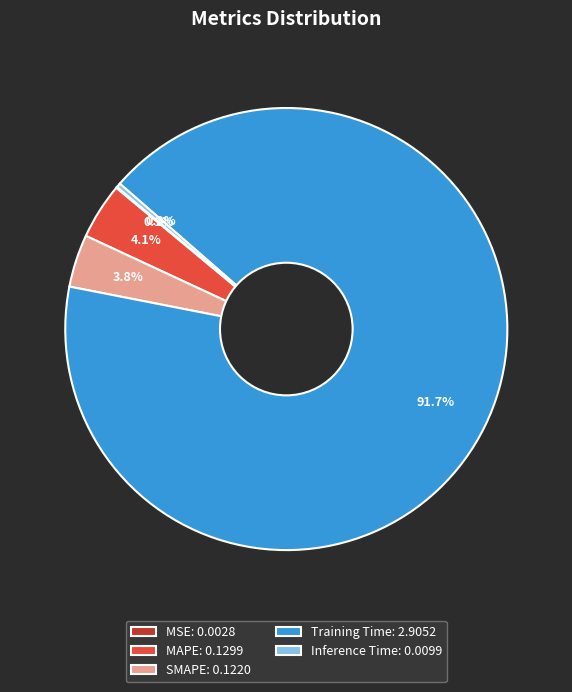

To the nearest percent, what portion does Training Time represent?

92%